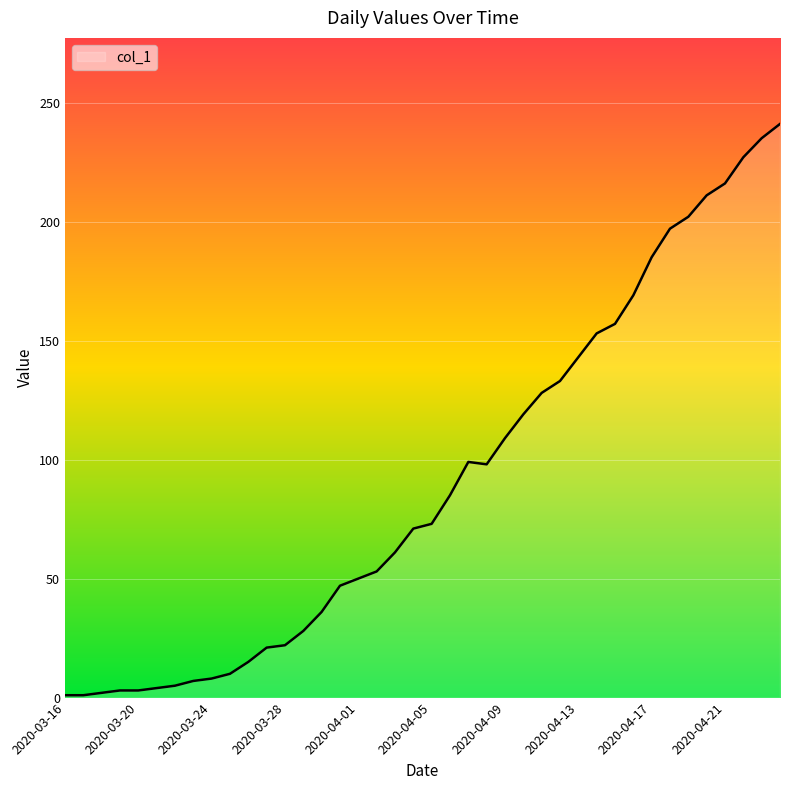

What is the difference between the maximum and minimum values?

240